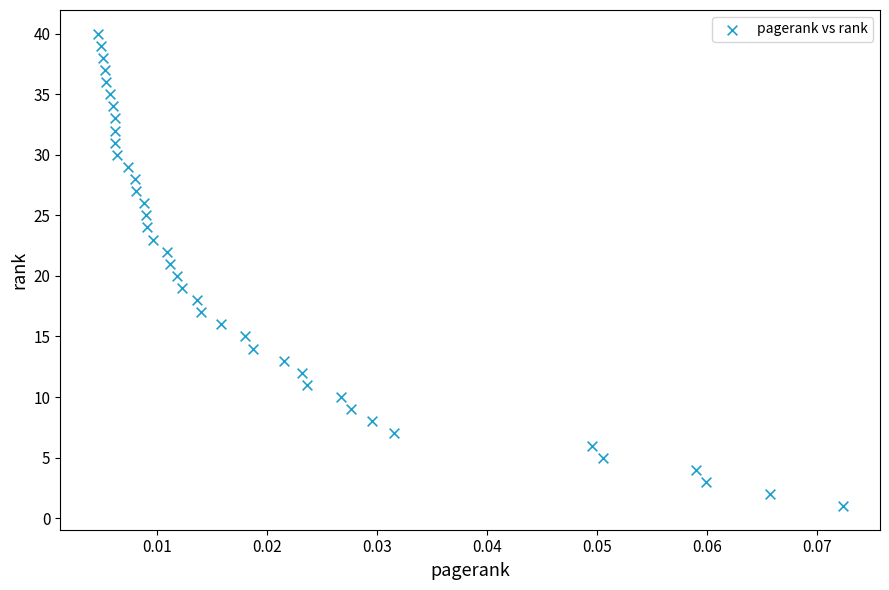

What is the range of Y values (max minus min)?

39